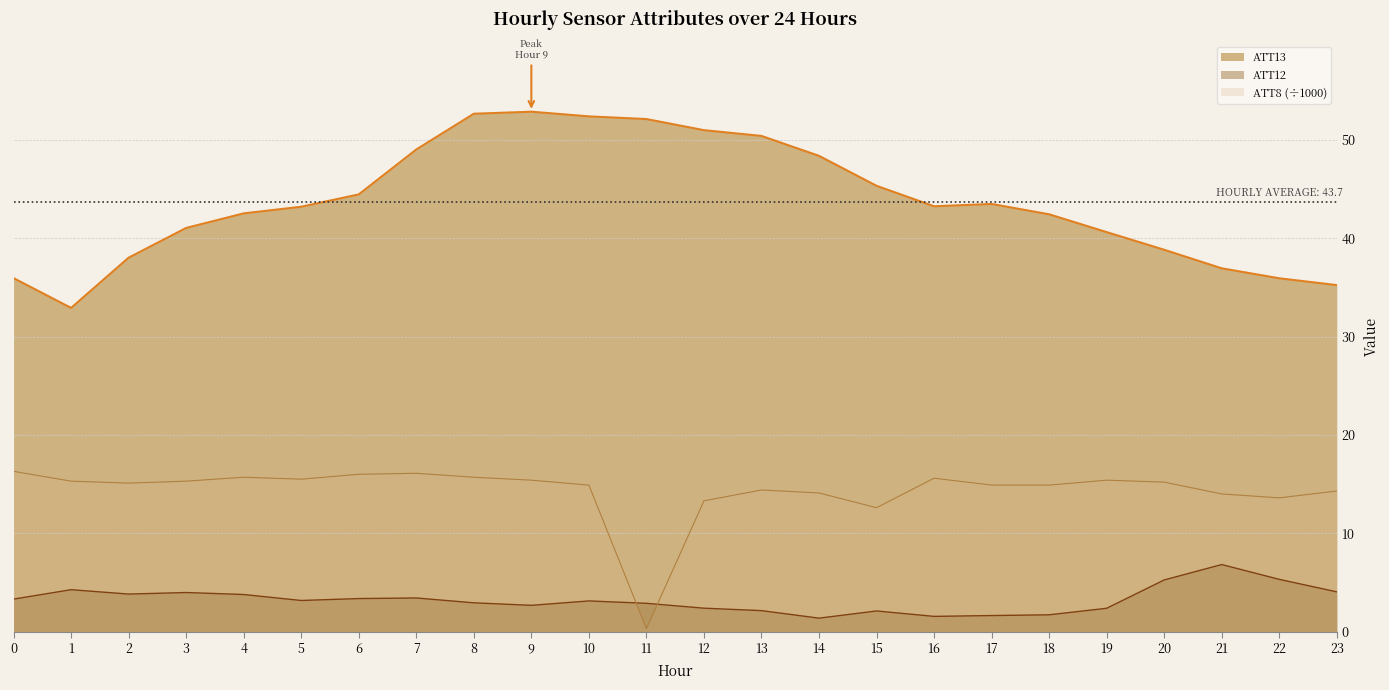

True or false: ATT12 and ATT8 cross at least once.

True